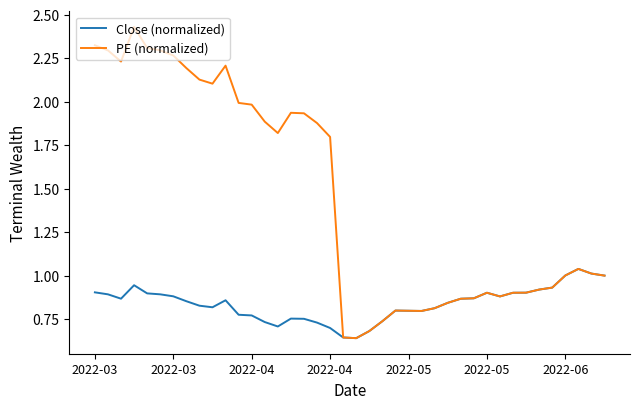

Which series has the largest total across all categories?

PE (normalized)